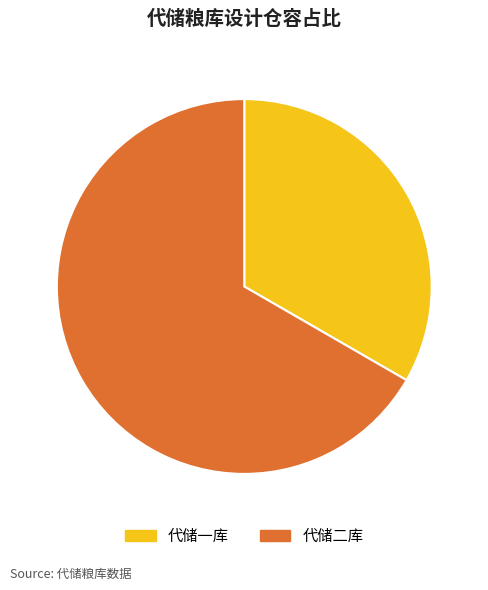

Rank the categories by value from highest to lowest.

代储二库, 代储一库